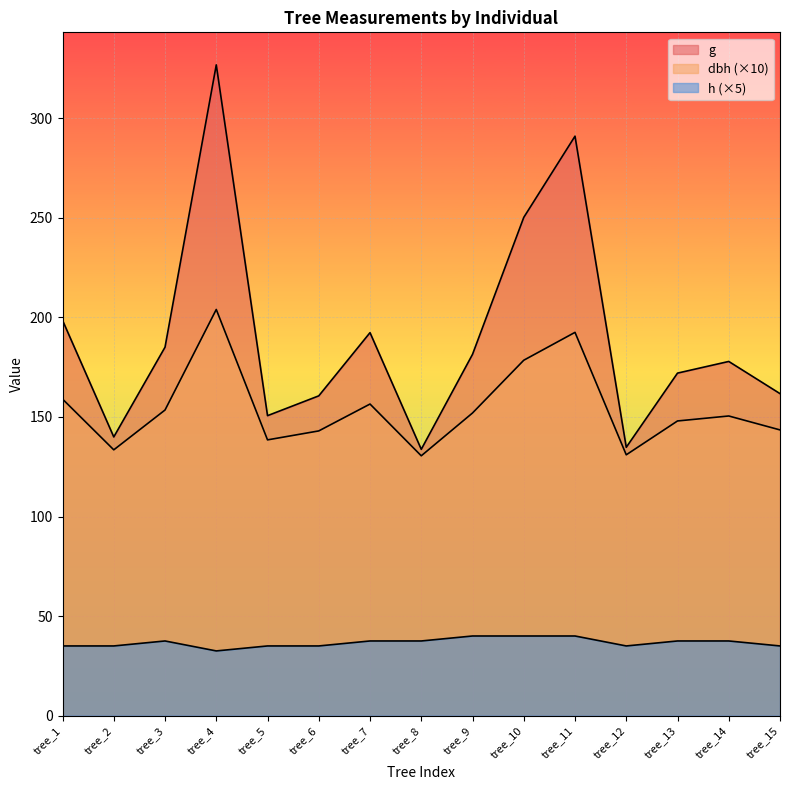

Reading left to right, transcribe all the data shown in this chart.

dbh: 159.0	133.5	153.5	204.0	138.5	143.0	156.5	130.5	152.0	178.5	192.5	131.0	148.0	150.5	143.5
h: 35.0	35.0	37.5	32.5	35.0	35.0	37.5	37.5	40.0	40.0	40.0	35.0	37.5	37.5	35.0
g: 198.6	140.0	185.1	326.9	150.7	160.6	192.4	133.8	181.5	250.2	291.0	134.8	172.0	177.9	161.7